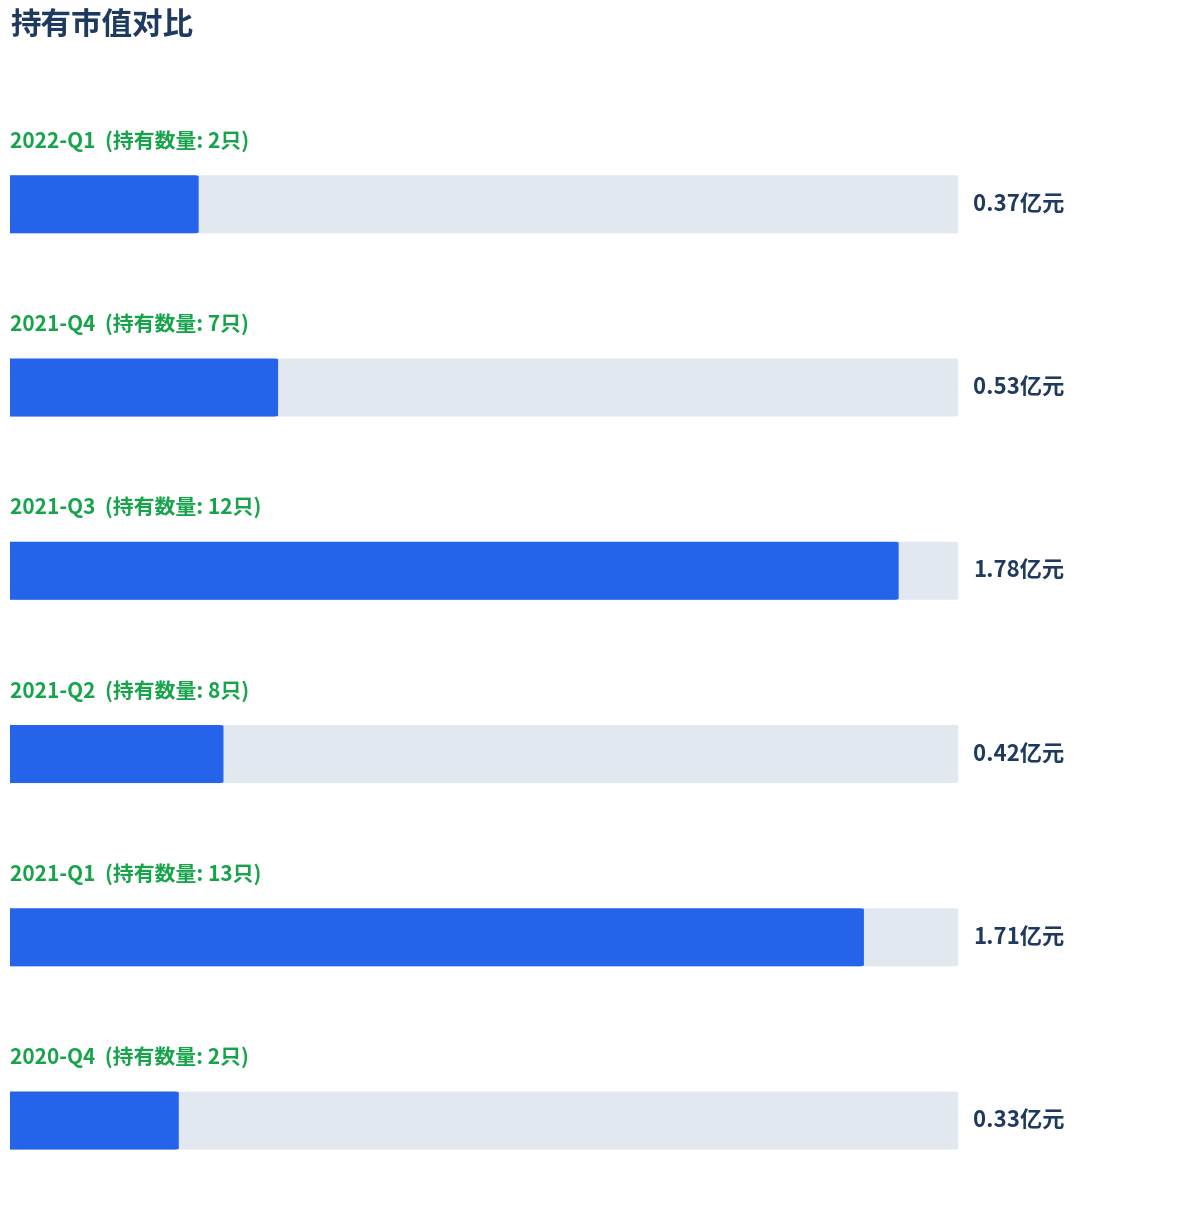

Rank the categories by value from highest to lowest.

2021-Q3, 2021-Q1, 2021-Q4, 2021-Q2, 2022-Q1, 2020-Q4